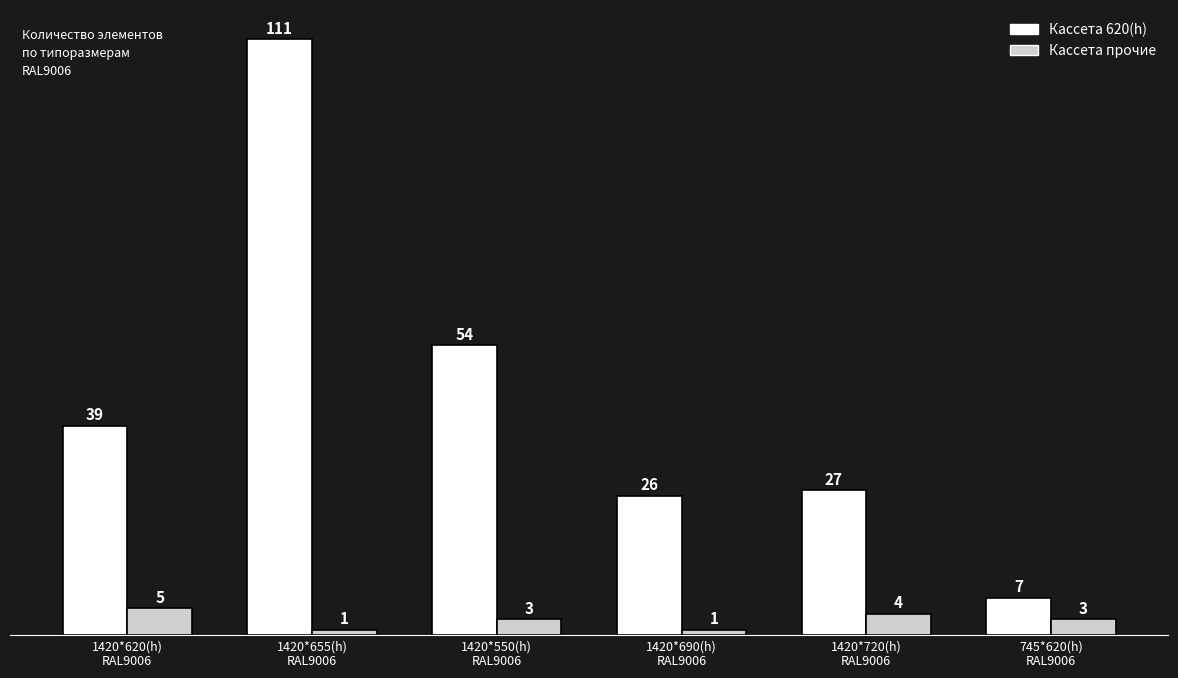

What is the sum of all Кассета 620(h) values?

264